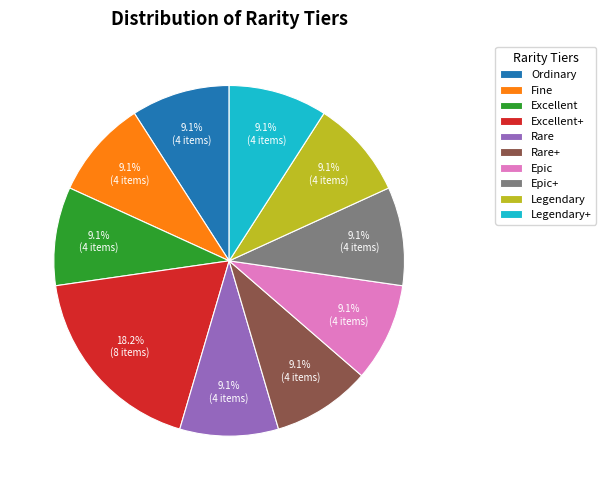

Do Ordinary and Excellent together represent more than half of the pie?

No